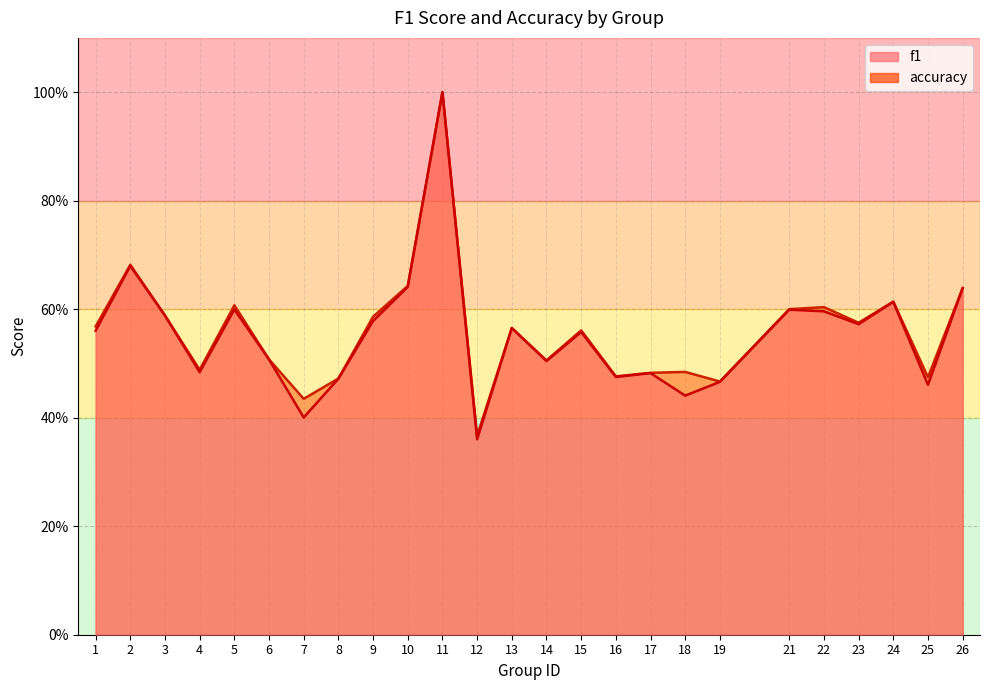

Rank the series at 3 from lowest to highest value.

f1, accuracy